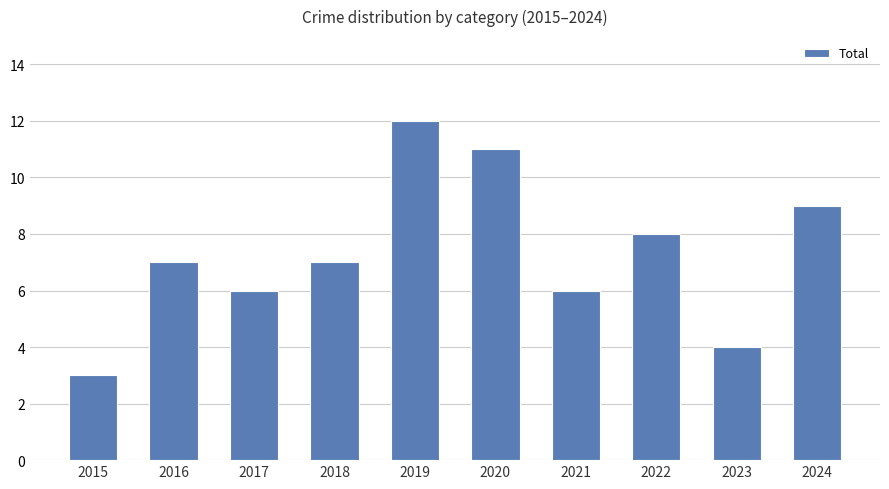

Which has a higher value, 2021 or 2018?

2018